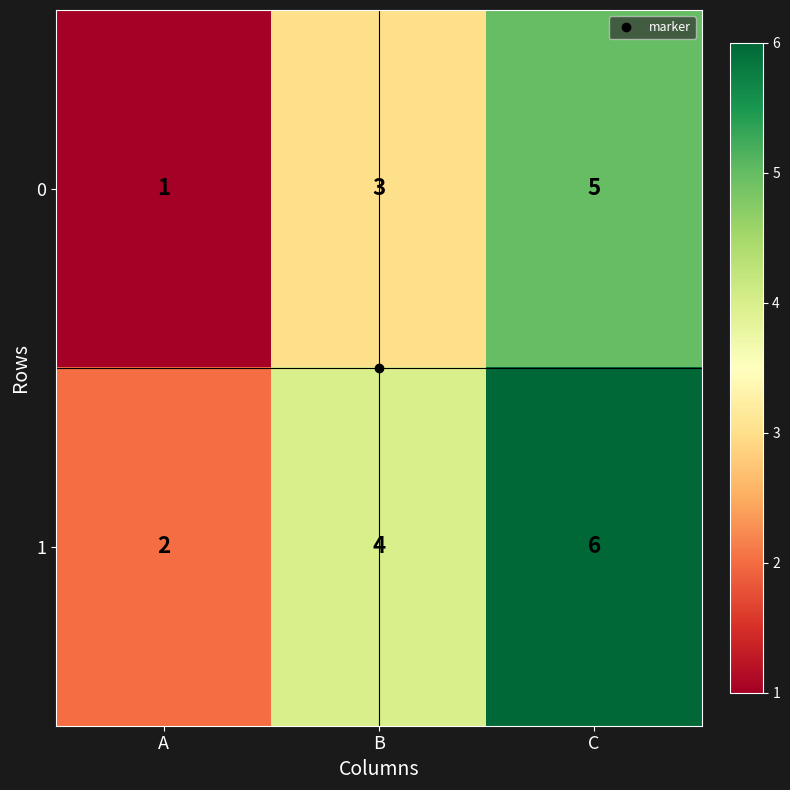

At which label does 1 reach its minimum?

A